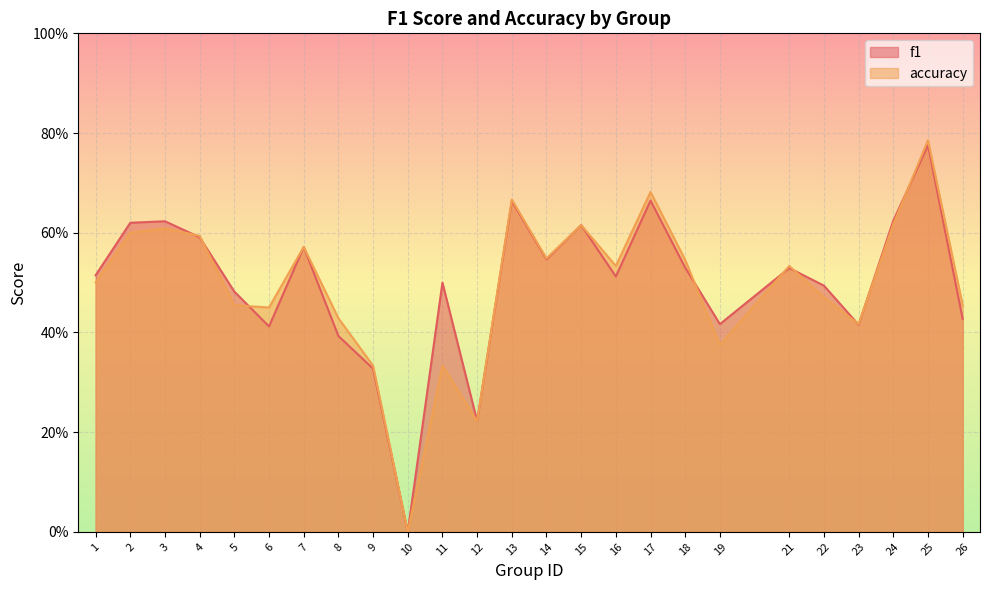

What is the maximum value for accuracy?

0.8